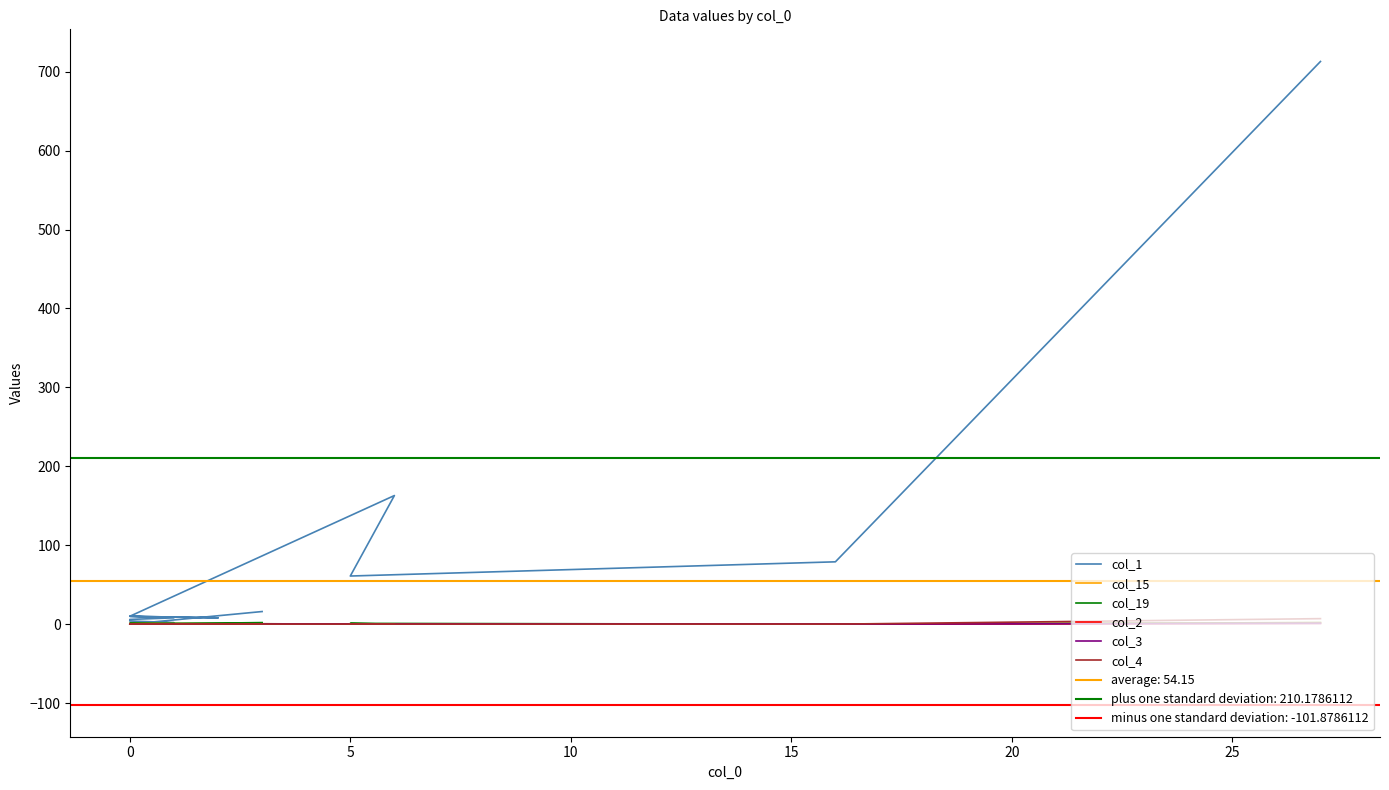

What are all the series names shown in the legend?

col_1, col_15, col_19, col_2, col_3, col_4